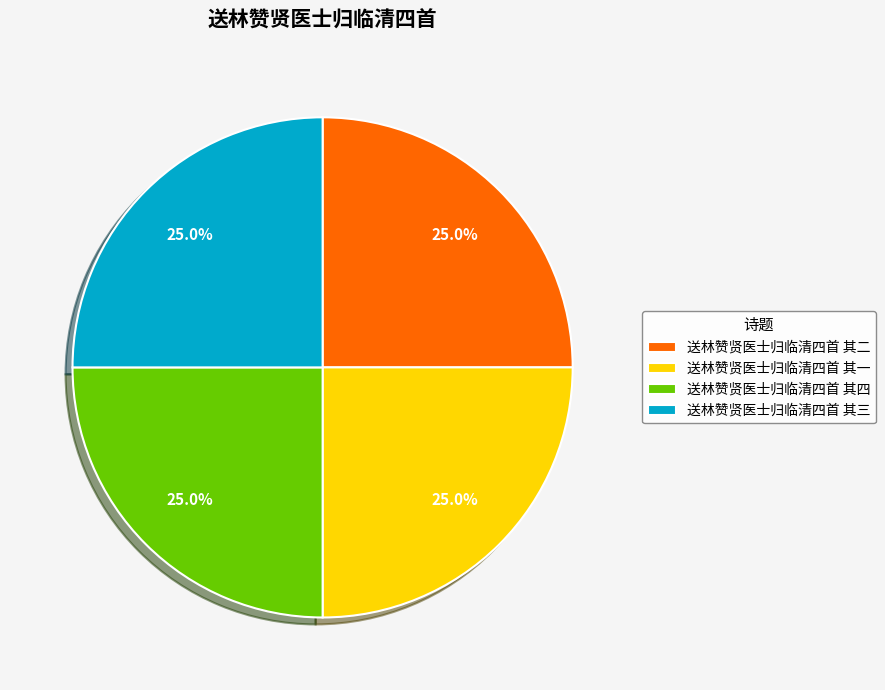

What percentage do 送林赞贤医士归临清四首 其二 and 送林赞贤医士归临清四首 其四 together represent?

50.0%